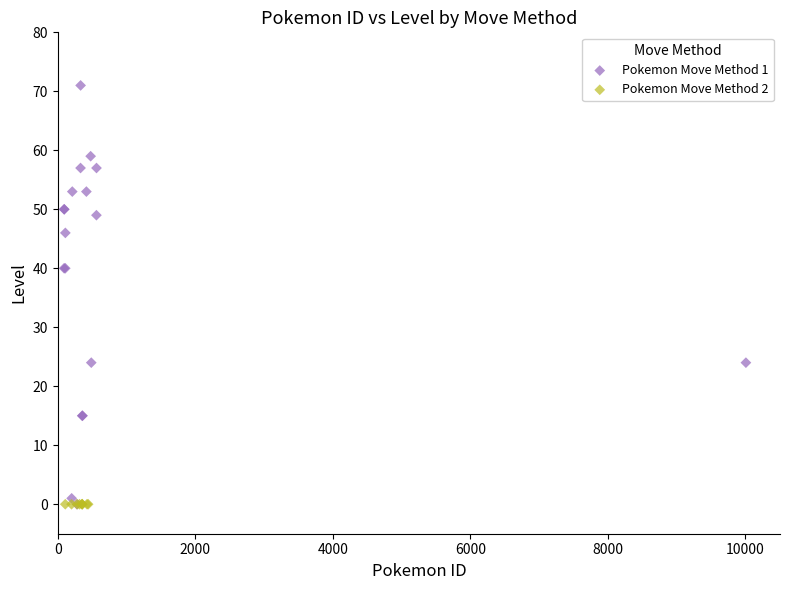

Which series reaches the maximum Y coordinate?

Pokemon Move Method 1